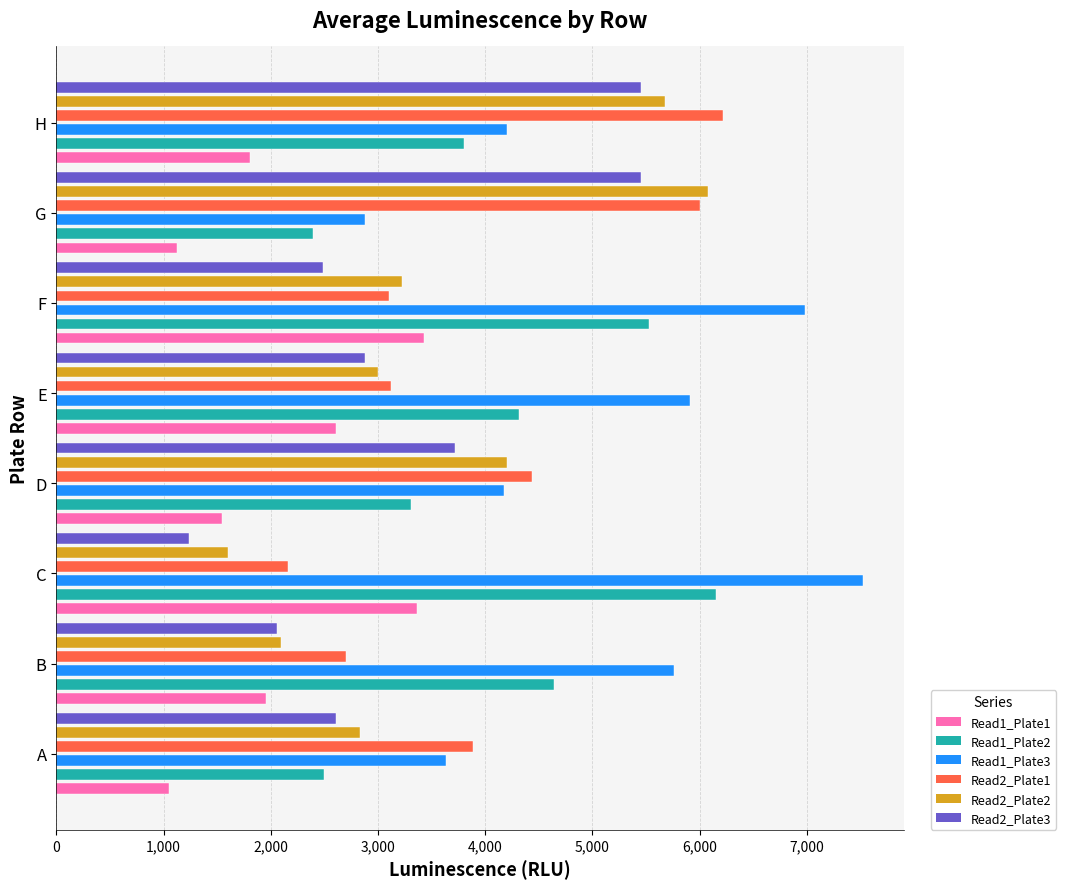

Does the chart contain any negative values?

No